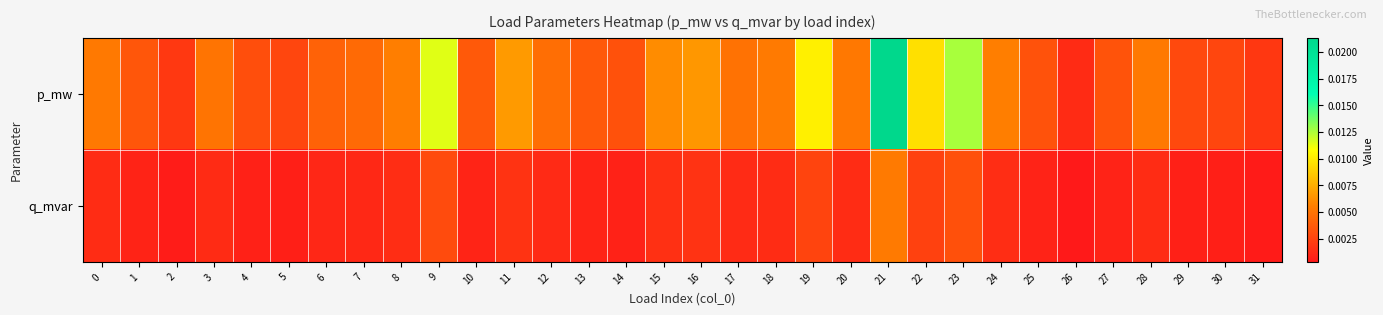

Which series has the largest range (max minus min)?

p_mw